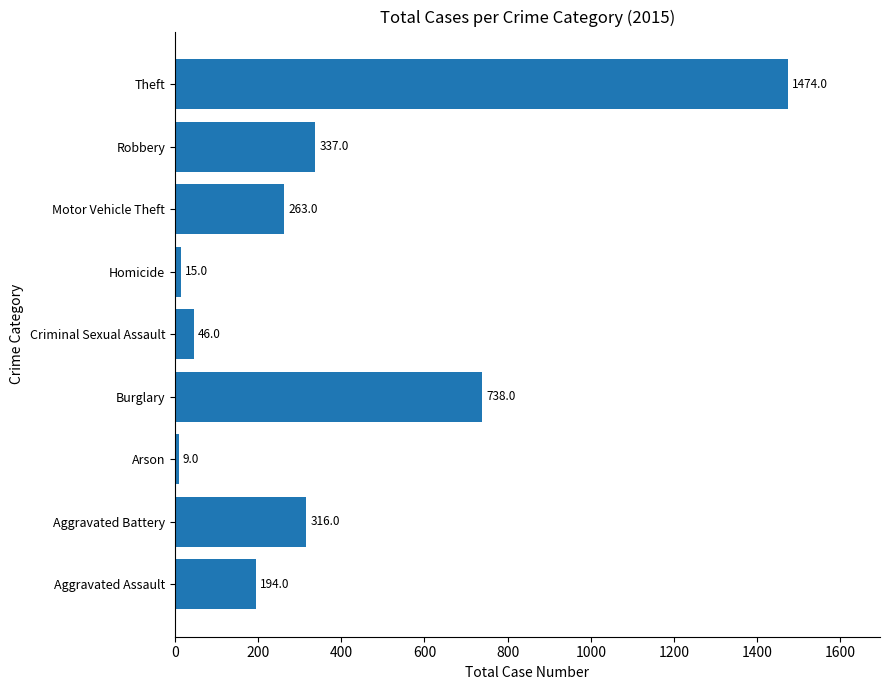

What is the difference between the maximum and minimum values?

1465